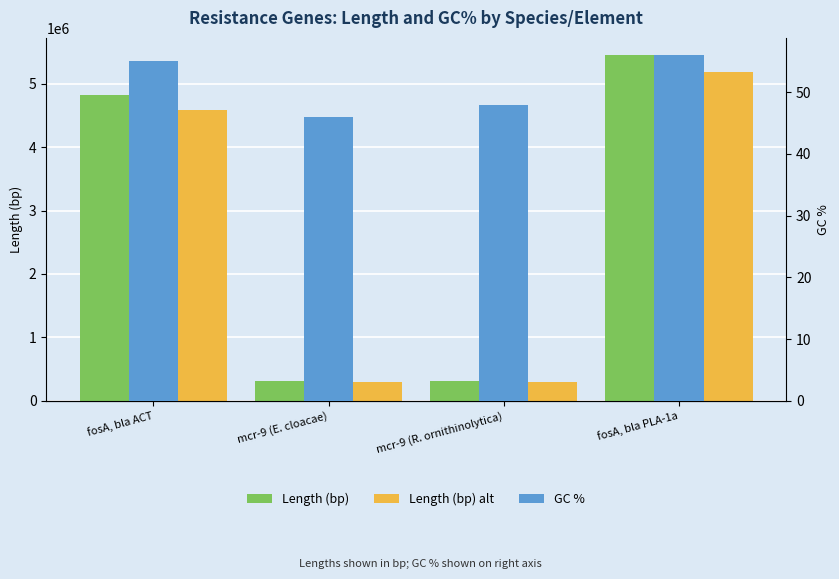

Reading left to right, extract all data points from this chart.

Length (bp): 4819105.0	304688.0	306744.0	5451172.0
Length (bp) alt: 4578149.8	289453.6	291406.8	5178613.4
GC %: 55.0	46.0	48.0	56.0